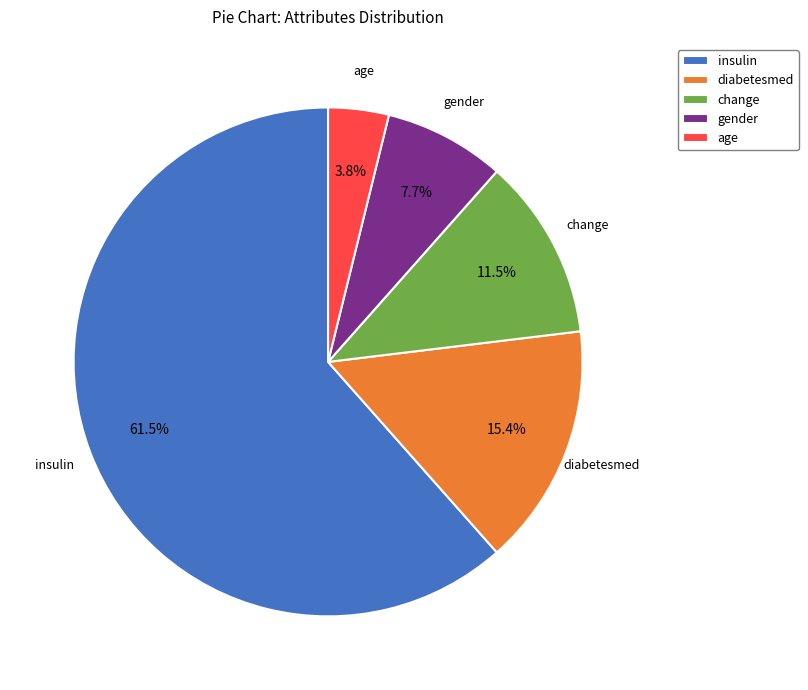

To the nearest percent, what is the combined percentage of diabetesmed and change?

27%